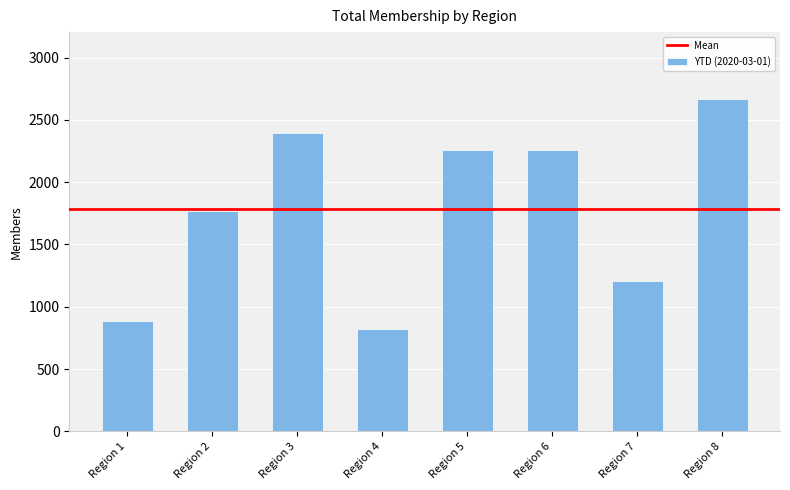

The value at Region 2 is 1767. True or false?

True